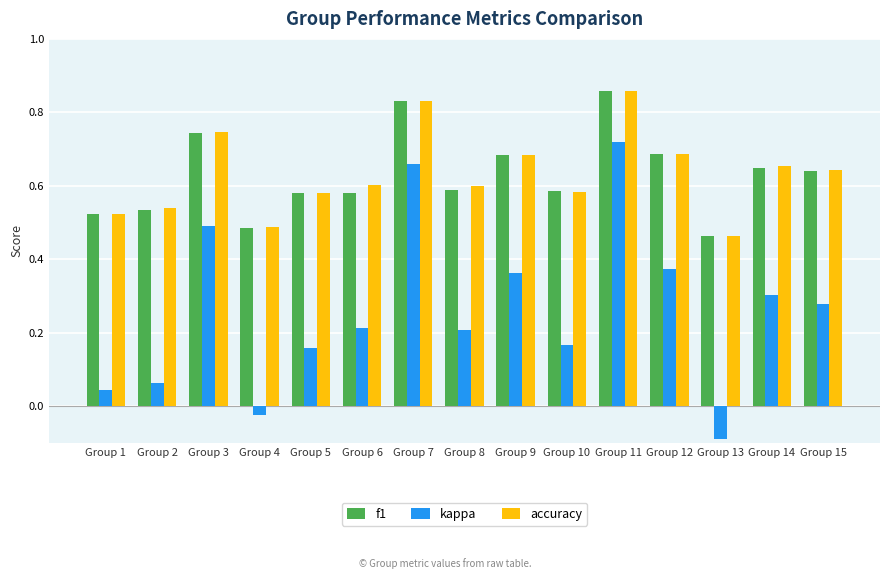

The kappa series shows 0.8 at Group 3. True or false?

False